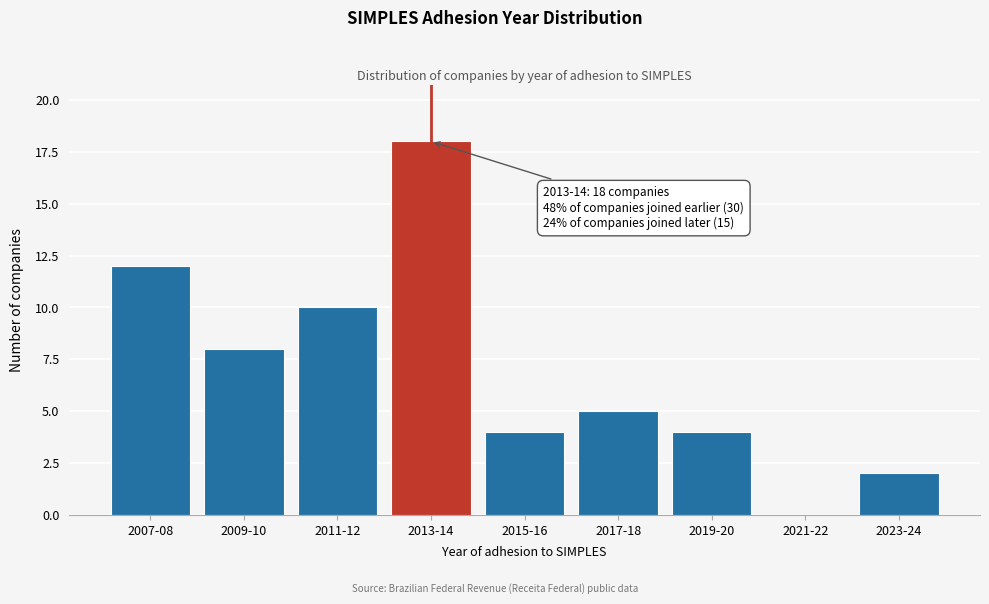

Reading left to right, list all the values displayed in this chart.

2007-08=12	2009-10=8	2011-12=10	2013-14=18	2015-16=4	2017-18=5	2019-20=4	2021-22=0	2023-24=2